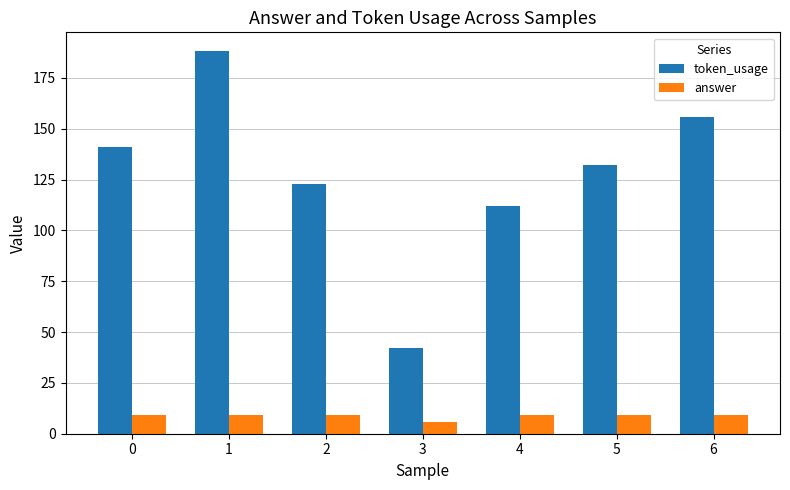

What is the value of the answer bar at the 3rd from the left?

9